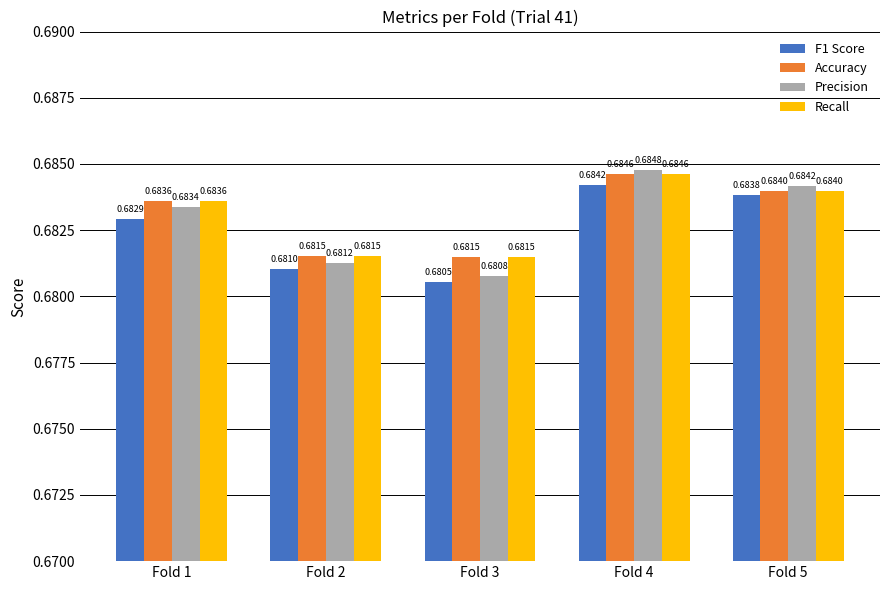

What are all the series names shown in the legend?

F1 Score, Accuracy, Precision, Recall